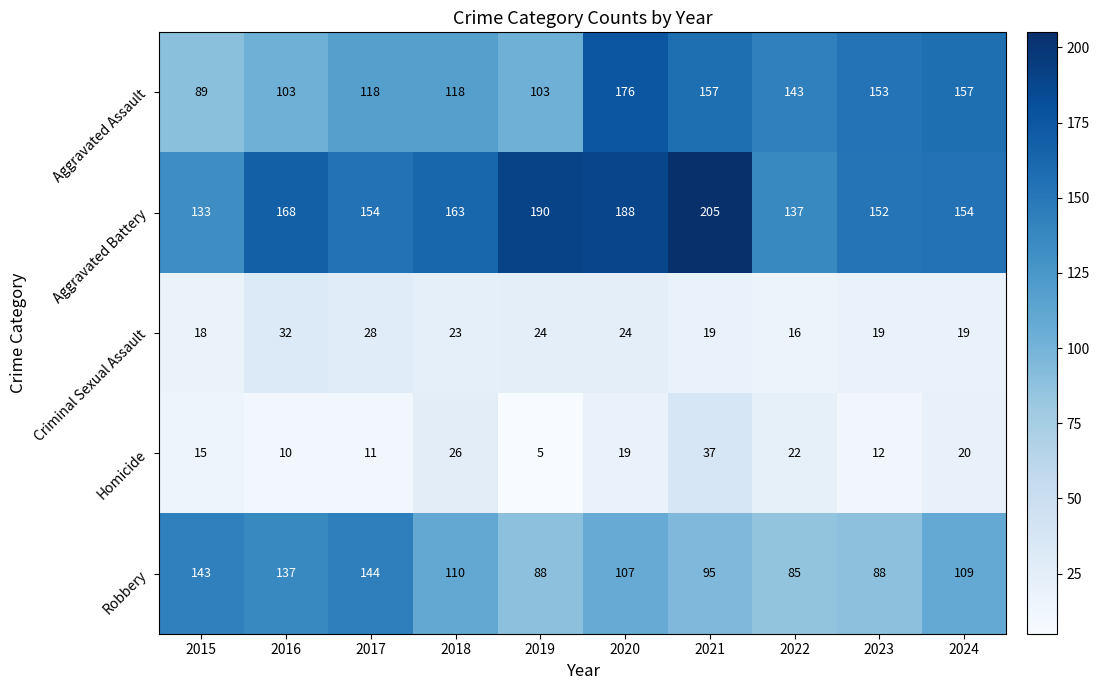

List the labels in order of Homicide value, smallest first.

2019, 2016, 2017, 2023, 2015, 2020, 2024, 2022, 2018, 2021